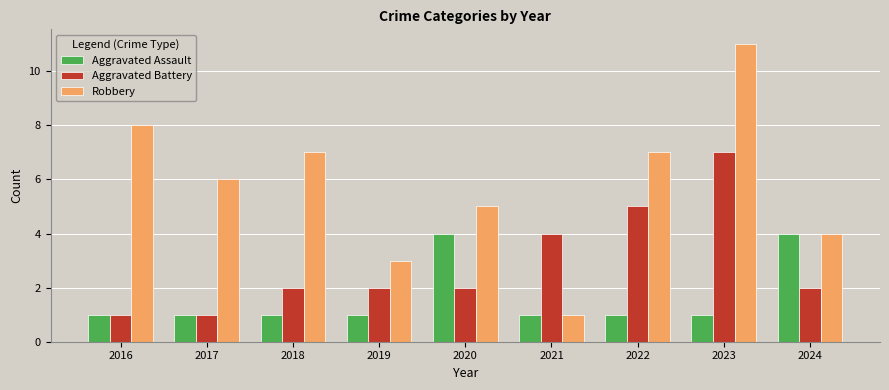

Rank the series at 2022 from highest to lowest value.

Robbery, Aggravated Battery, Aggravated Assault